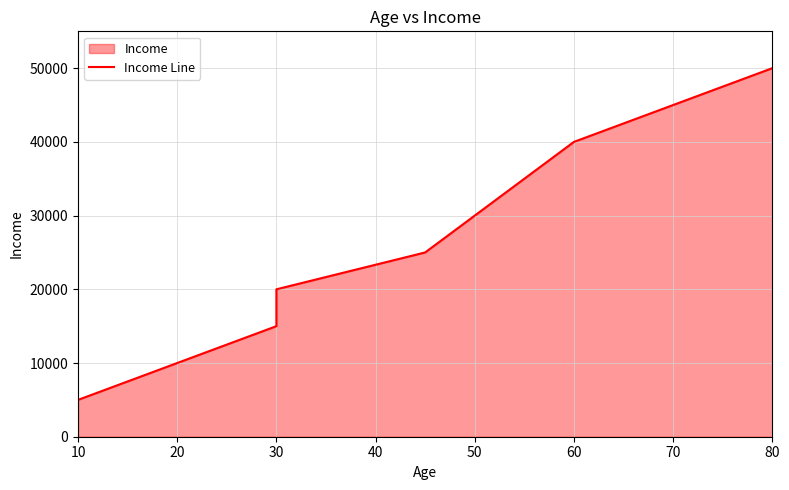

The value at 30 is 23314. True or false?

False